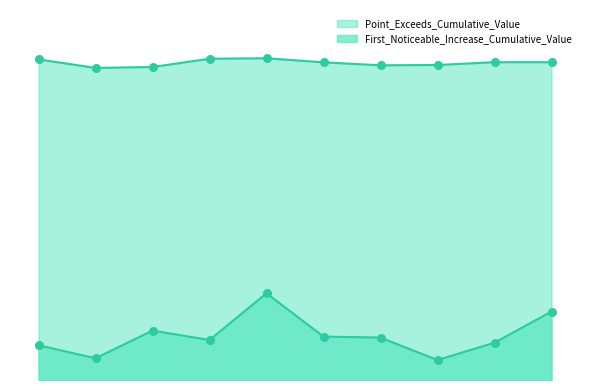

What are all the series names shown in the legend?

First_Noticeable_Increase_Cumulative_Value, Point_Exceeds_Cumulative_Value